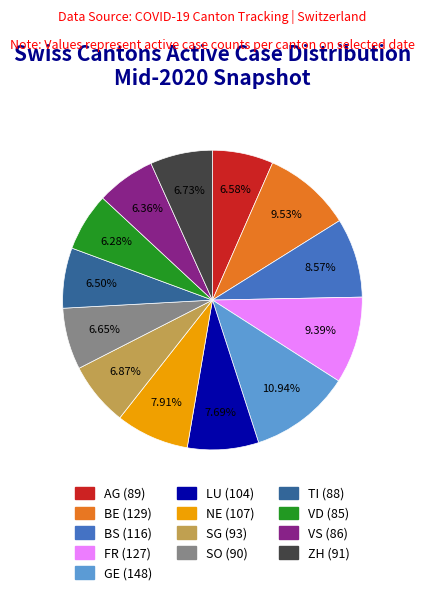

Approximately how many times larger is the value at FR compared to NE?

1.2